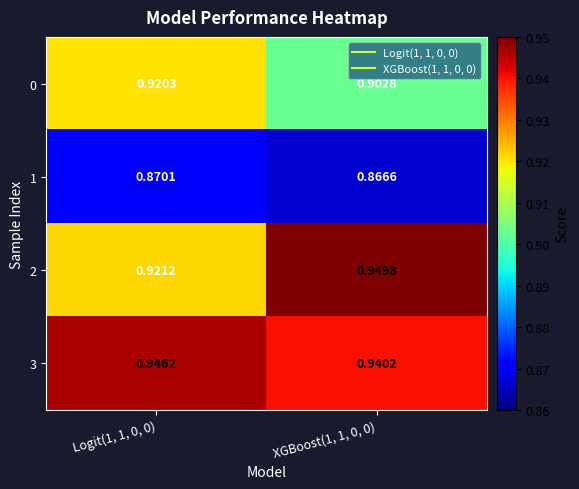

Which series has the widest spread of values?

2